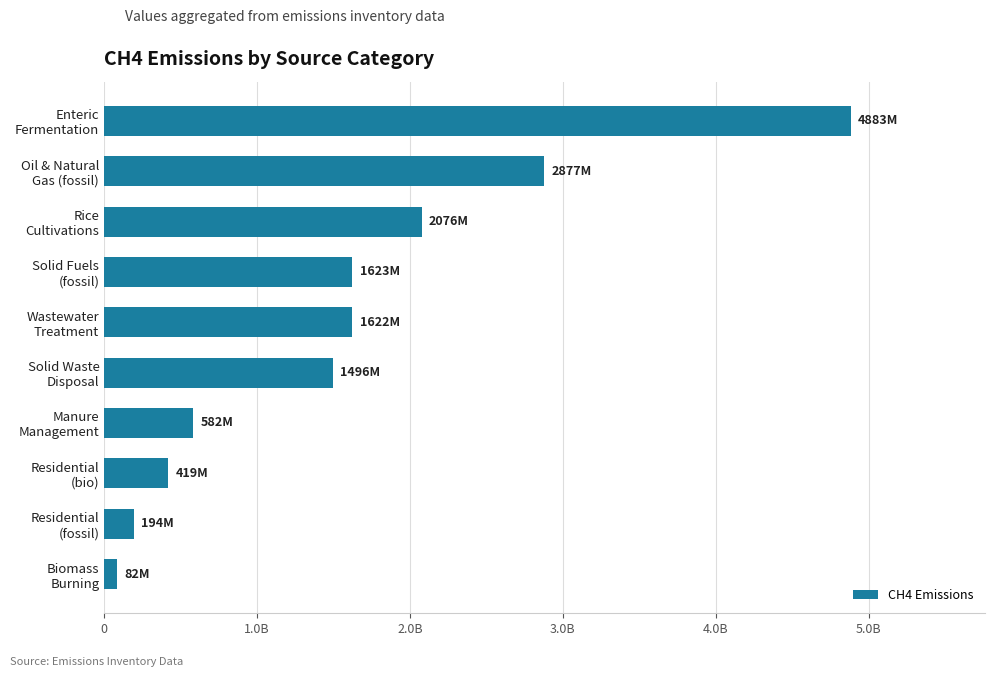

Does the chart contain any negative values?

No